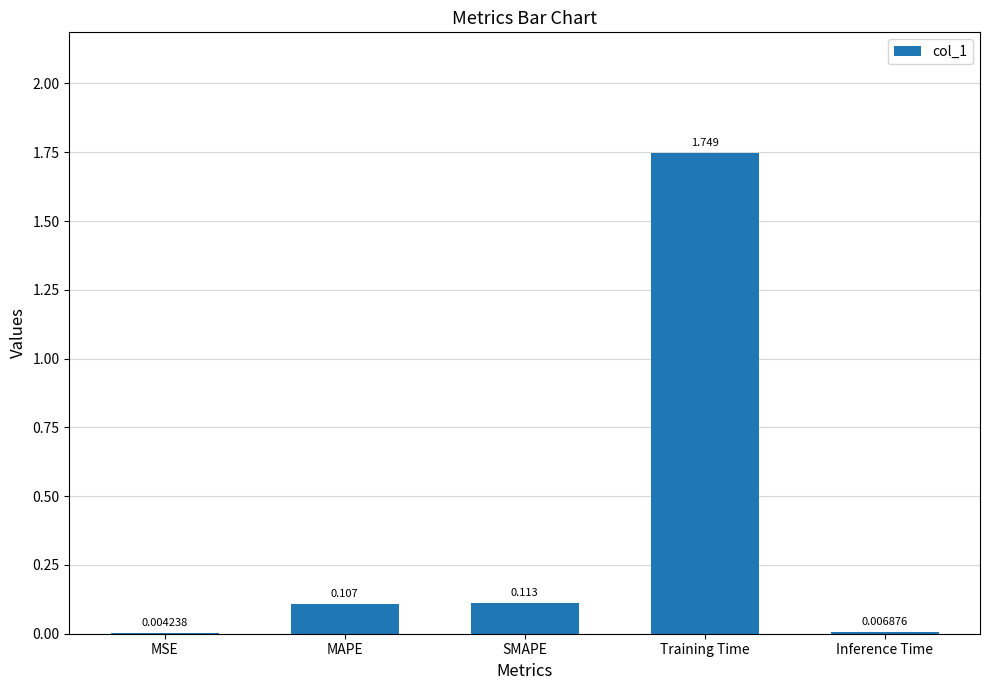

Which label corresponds to the largest value in the chart?

Training Time